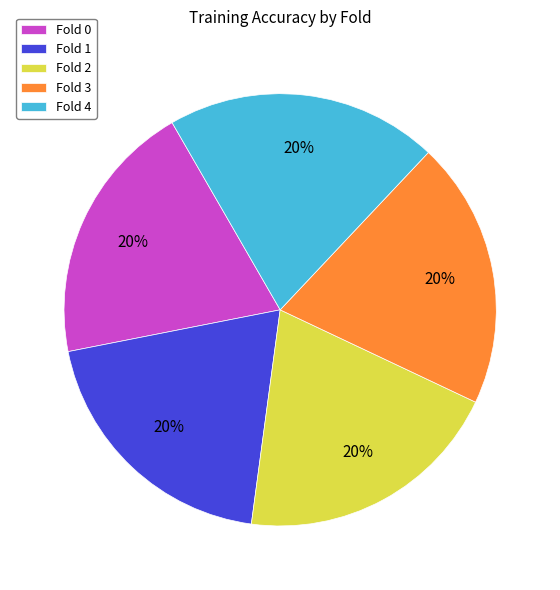

The Fold 3 slice represents 10% of the pie. True or false?

False